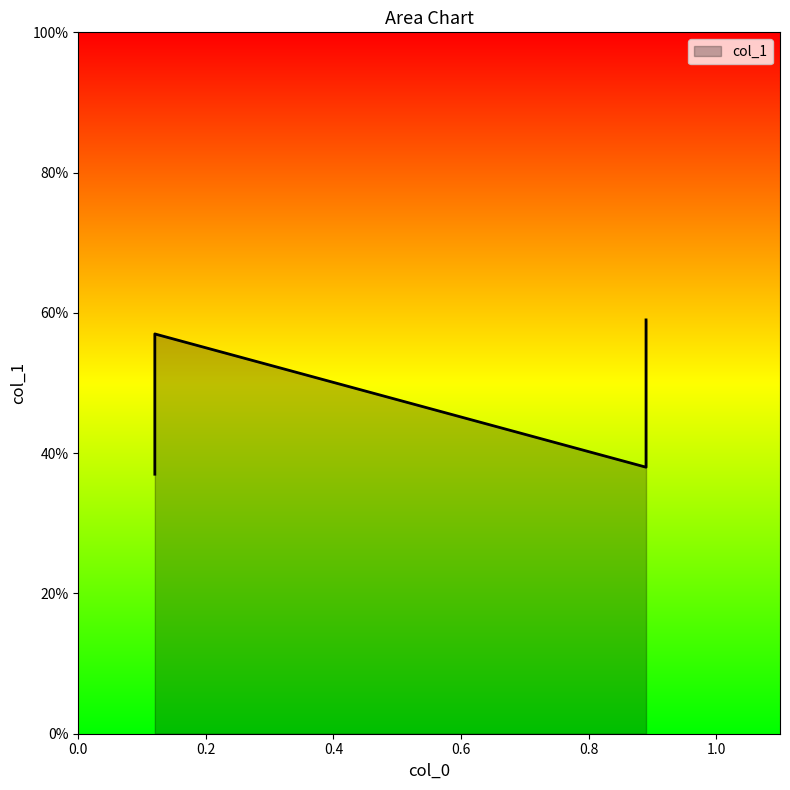

What is the difference between the second highest and second lowest values?

0.2